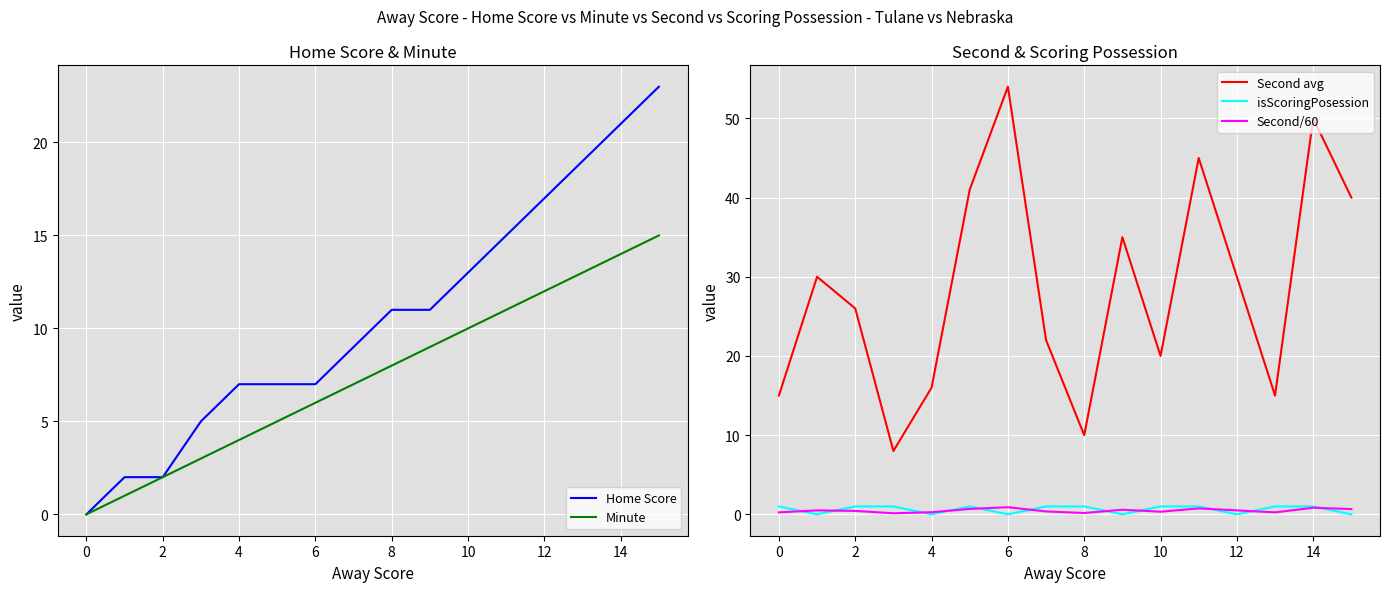

What is the approximate value of Second avg at 10?

20.0